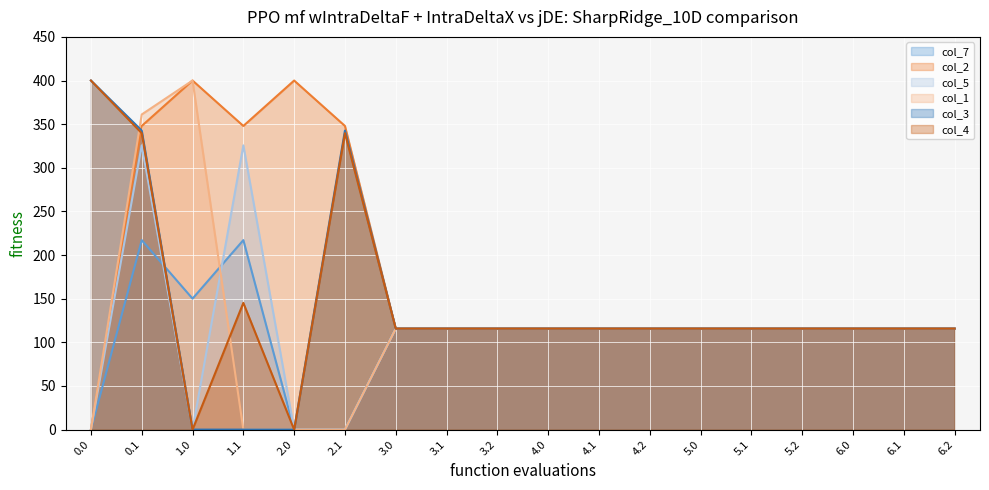

At which label does col_1 reach its peak?

1.0